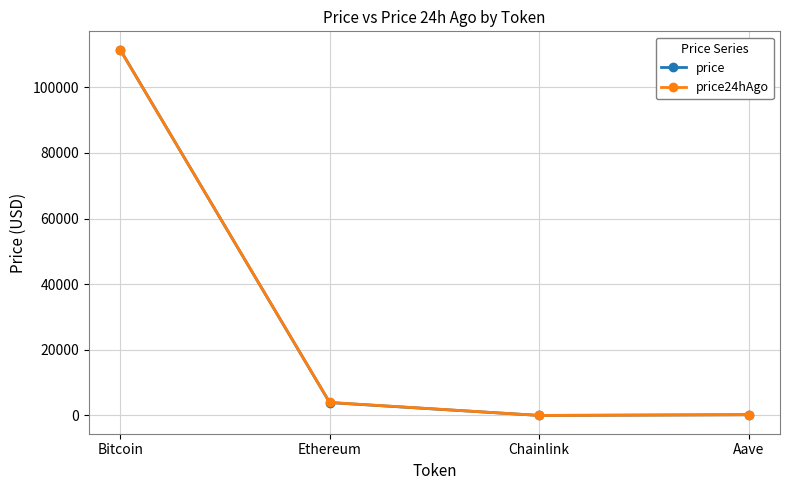

The price series shows 3931.2 at Ethereum. True or false?

True